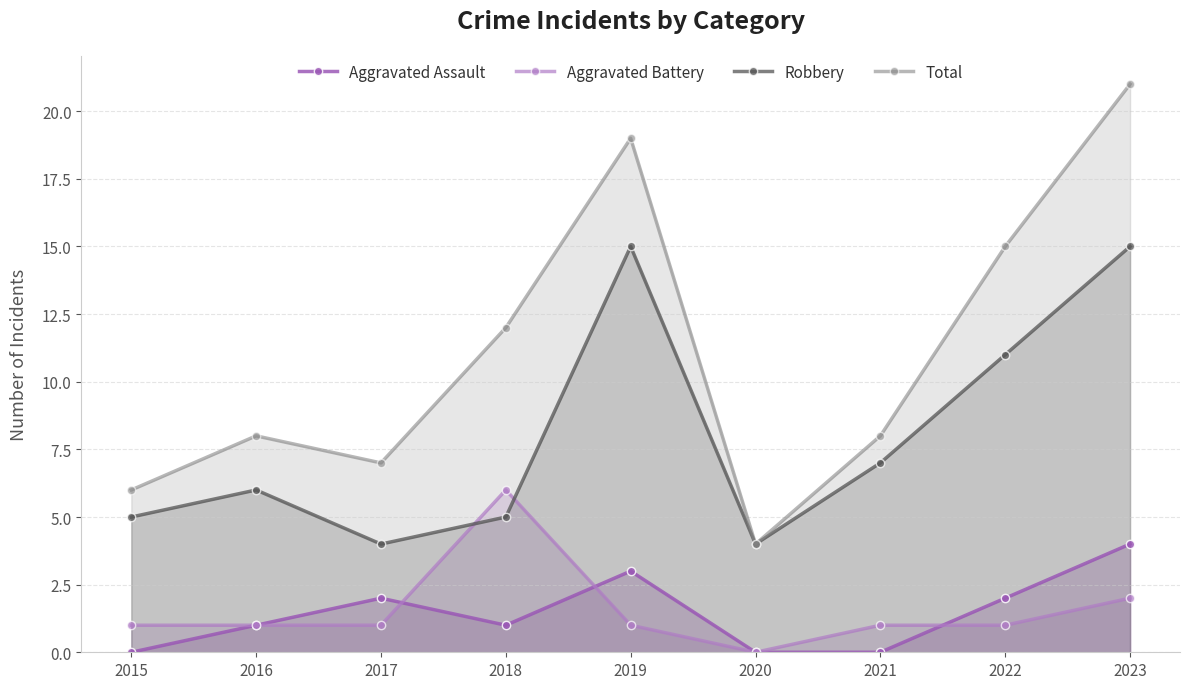

Reading right to left, list all the values displayed in this chart.

Aggravated Assault: 4	2	0	0	3	1	2	1	0
Aggravated Battery: 2	1	1	0	1	6	1	1	1
Robbery: 15	11	7	4	15	5	4	6	5
Total: 21	15	8	4	19	12	7	8	6